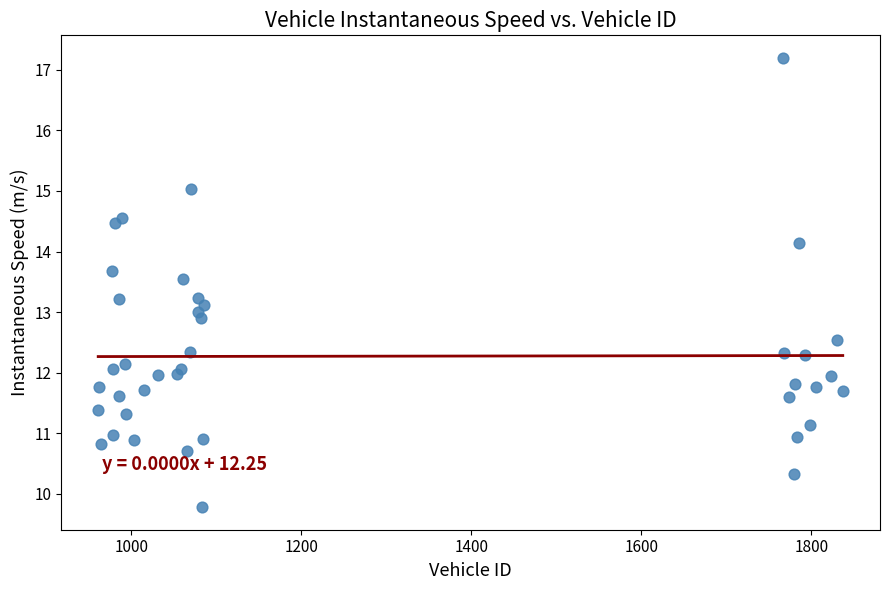

What is the range of X values (max minus min)?

876.0